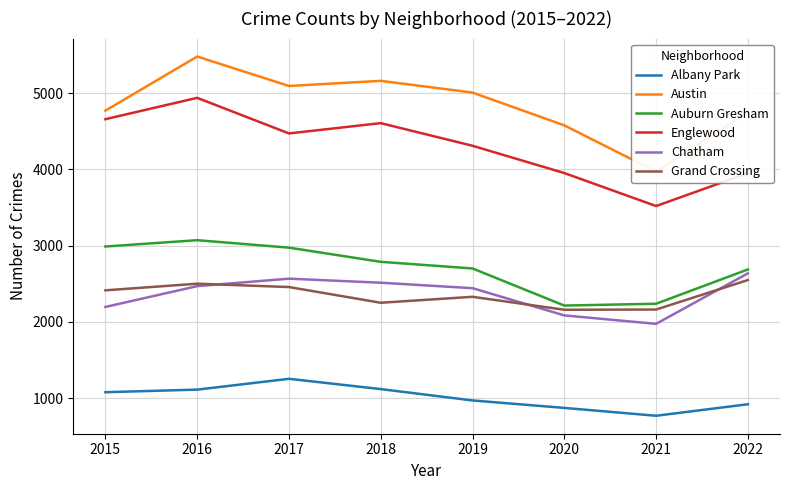

What are all the series names shown in the legend?

Albany Park, Austin, Auburn Gresham, Englewood, Chatham, Grand Crossing